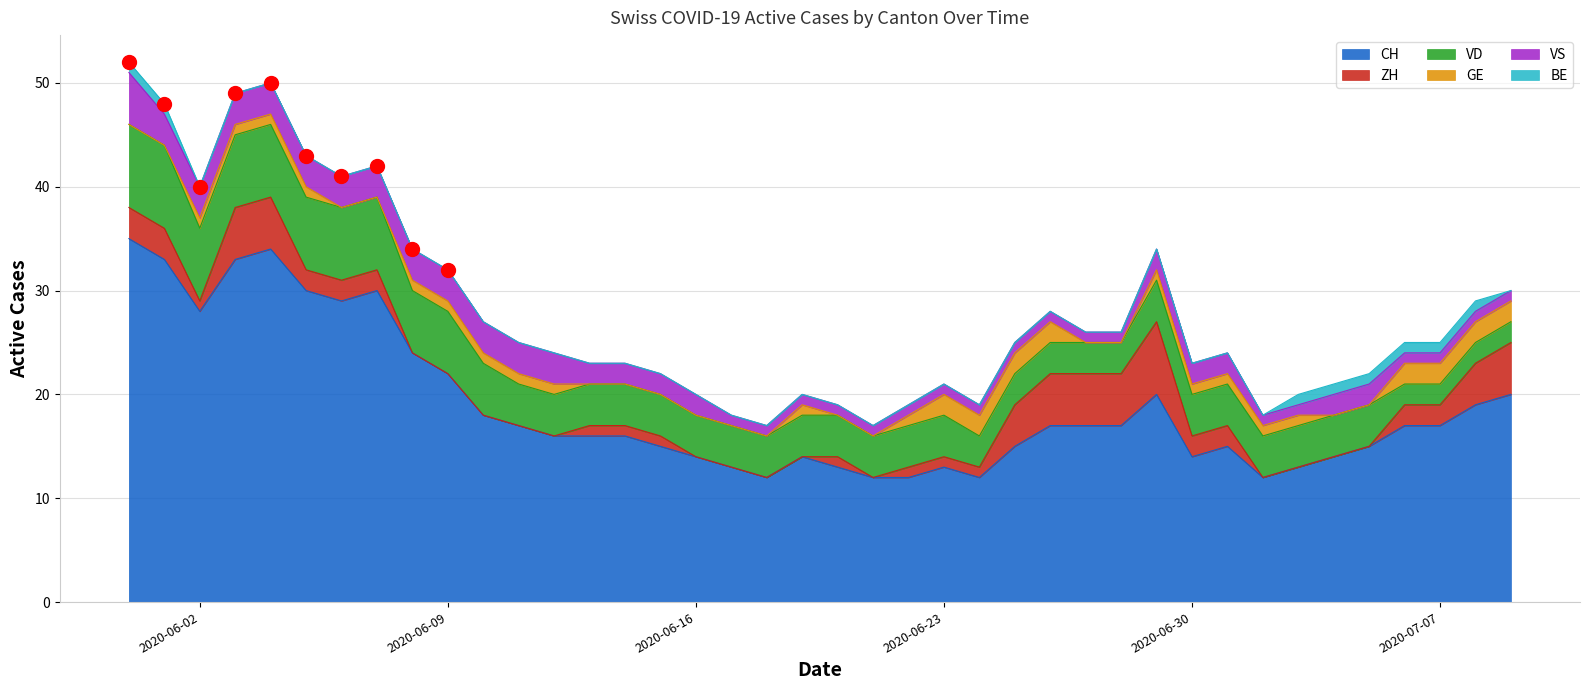

What position from the right is 2020-06-08?

32